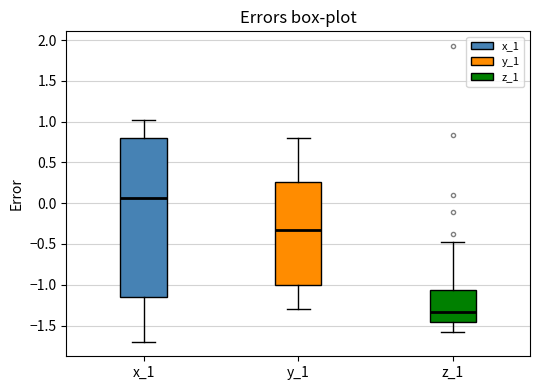

Which box's median line is the lowest?

z_1